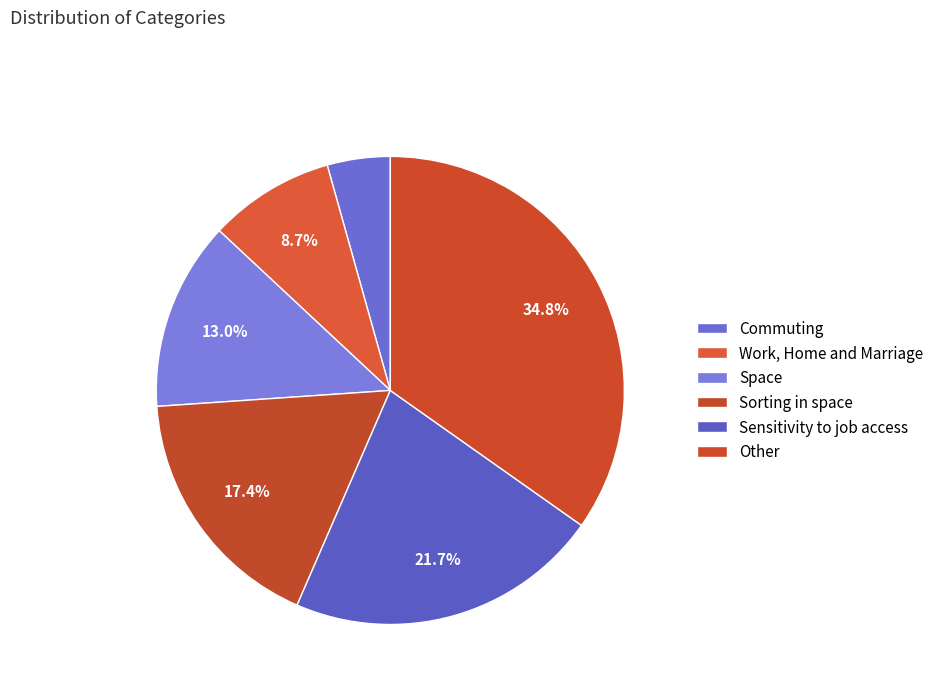

How many slices are in this pie chart?

6